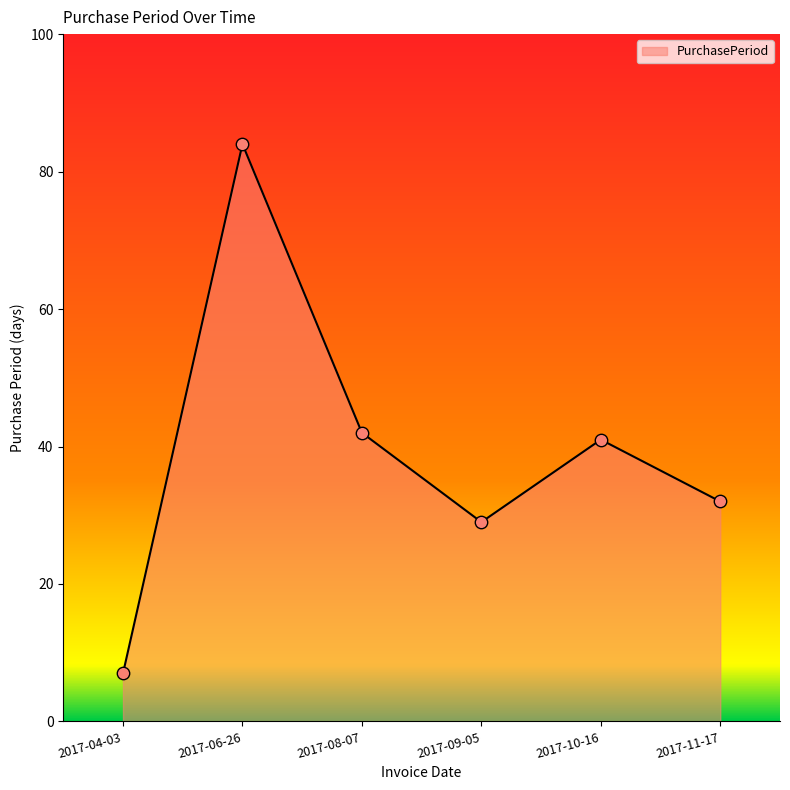

Approximately how many times larger is the value at 2017-09-05 compared to 2017-06-26?

0.3